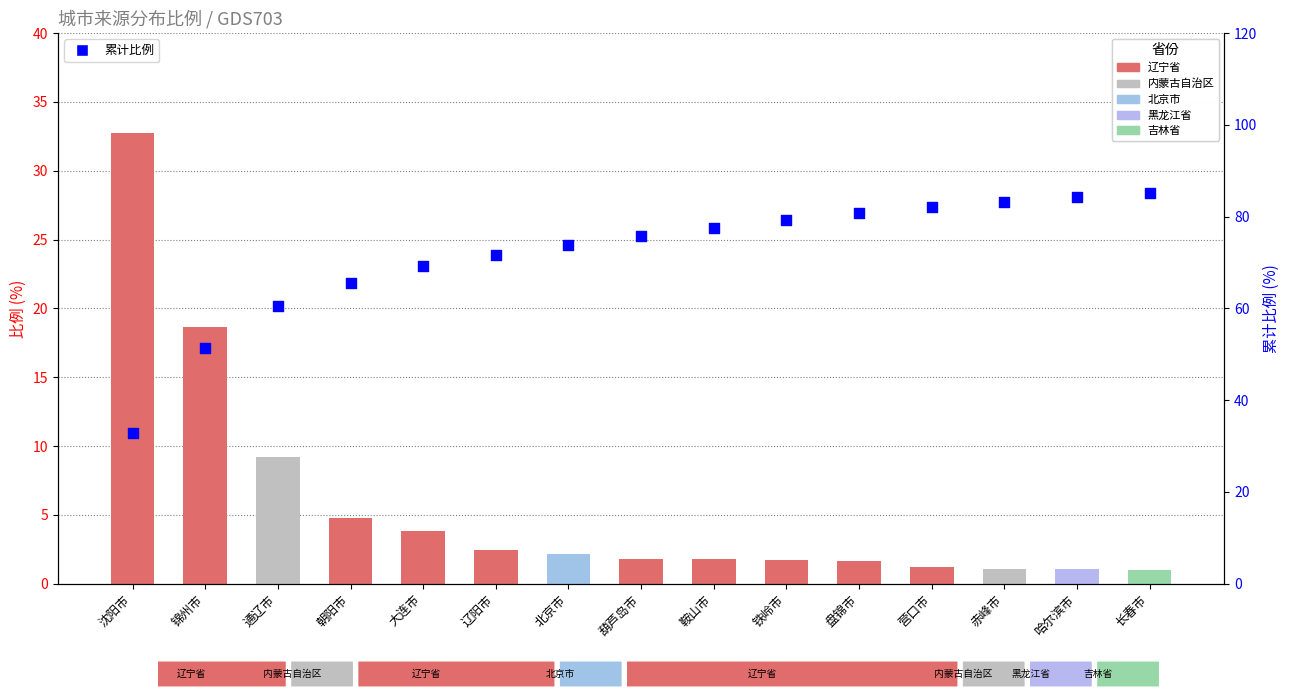

At which category is the sum across all series the highest?

长春市